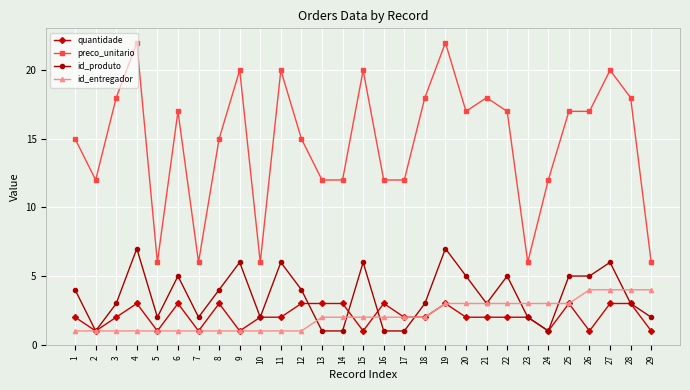

What is the difference between the maximum and minimum values in the preco_unitario series?

16